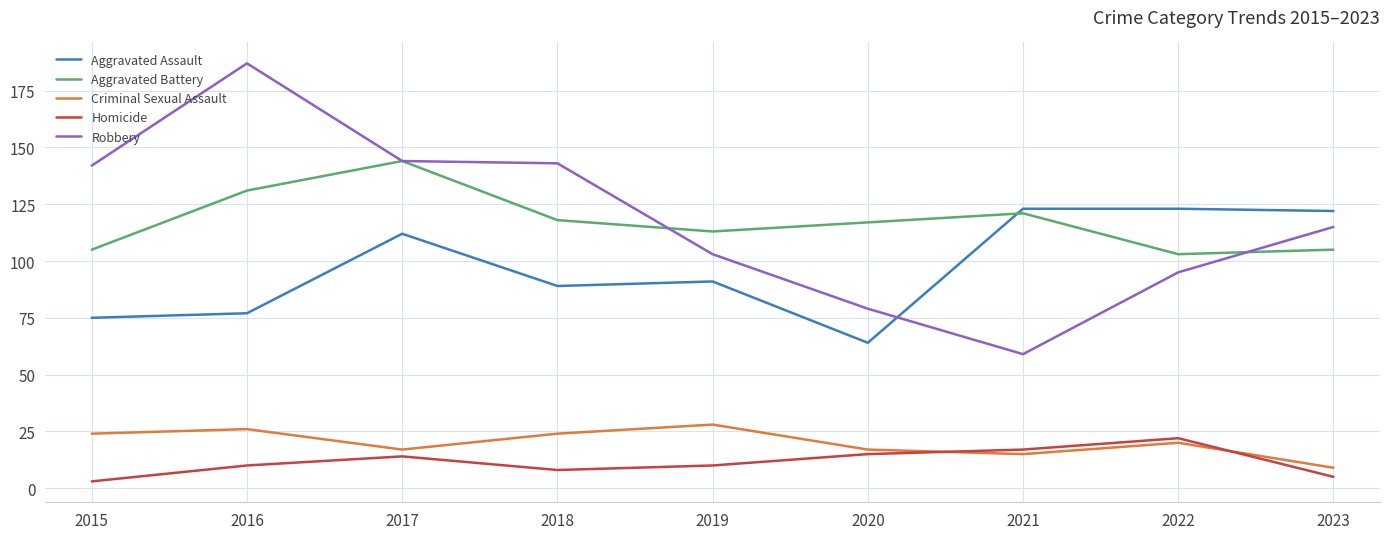

Reading right to left, list all the values displayed in this chart.

Aggravated Assault: 122	123	123	64	91	89	112	77	75
Aggravated Battery: 105	103	121	117	113	118	144	131	105
Criminal Sexual Assault: 9	20	15	17	28	24	17	26	24
Homicide: 5	22	17	15	10	8	14	10	3
Robbery: 115	95	59	79	103	143	144	187	142